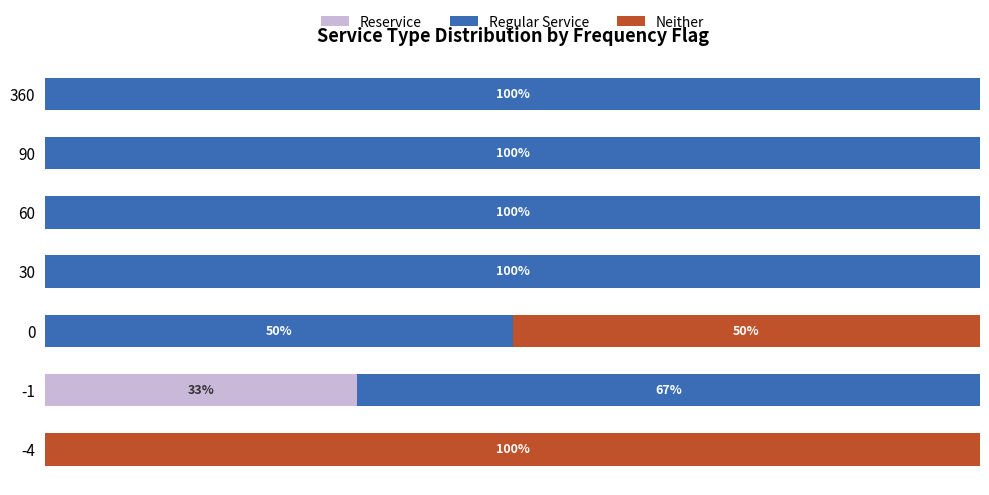

What are all the series names shown in the legend?

Reservice, Regular Service, Neither